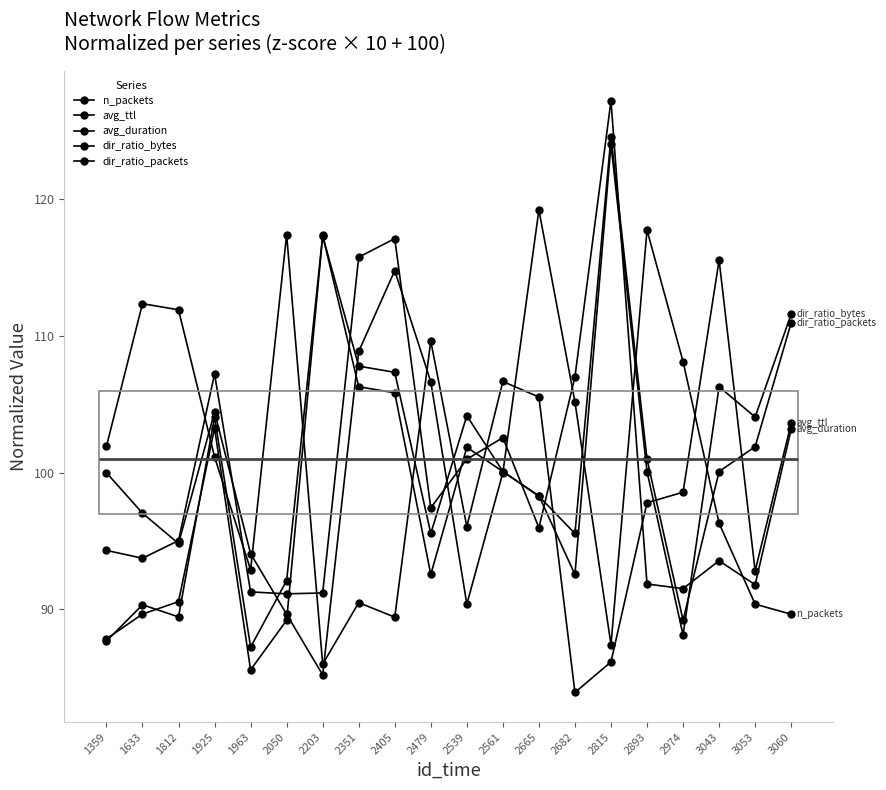

At how many categories does at least one series exceed 85?

20